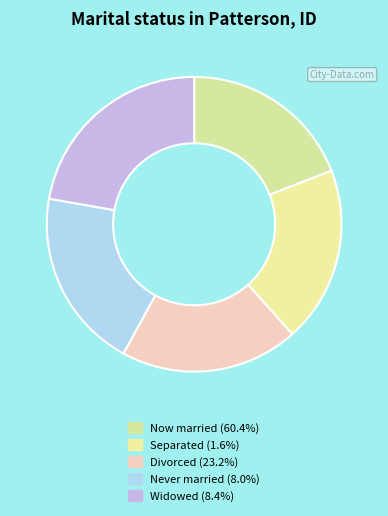

How many slices are in this pie chart?

5